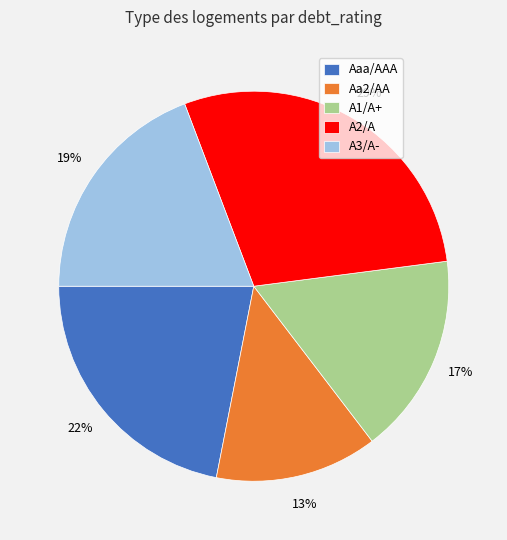

To the nearest percent, what is the difference between the Aaa/AAA and A2/A slice percentages?

7%